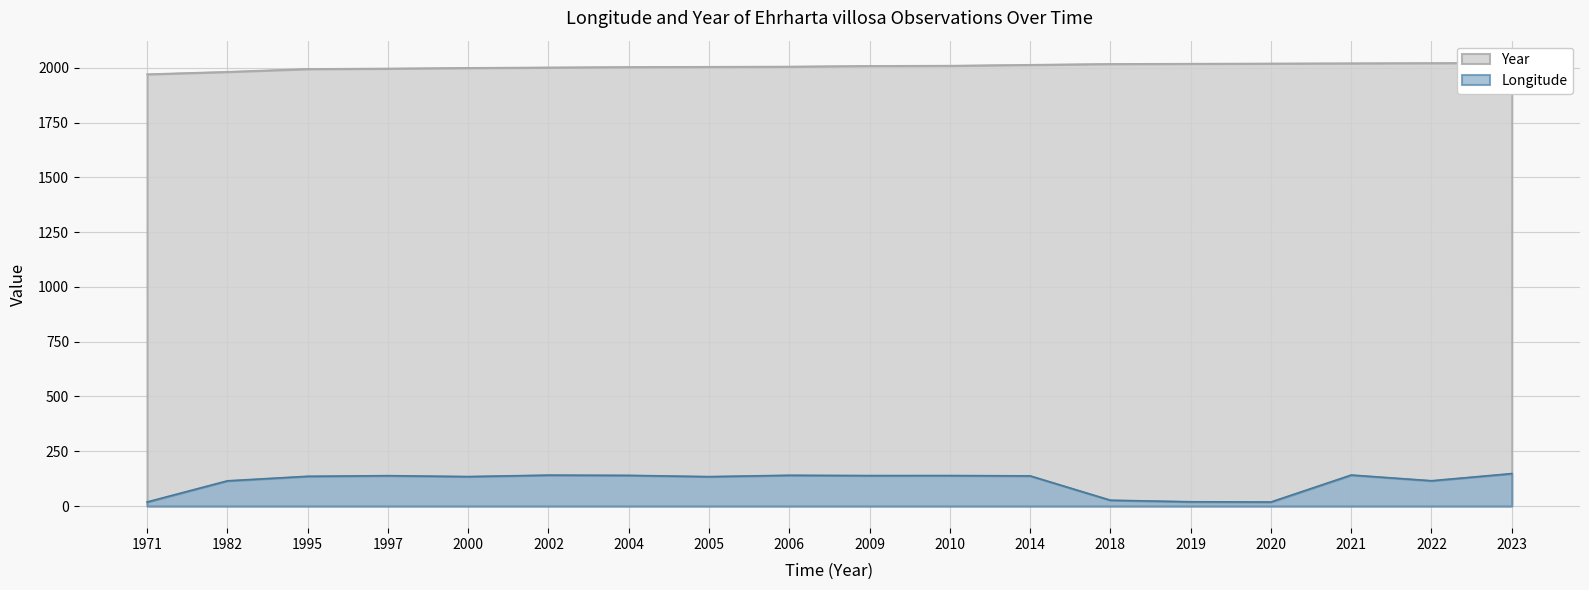

True or false: Longitude and Year intersect in this chart.

False